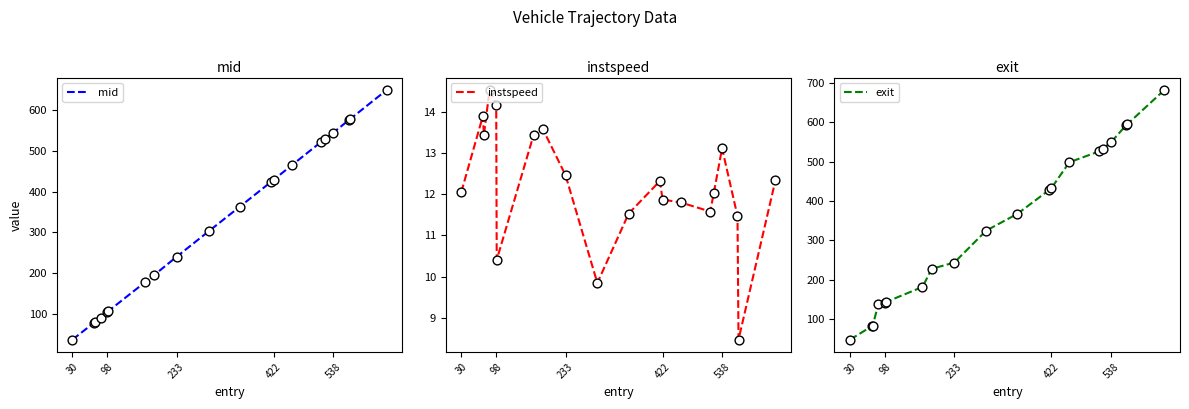

Which series has the widest spread of Y values?

exit